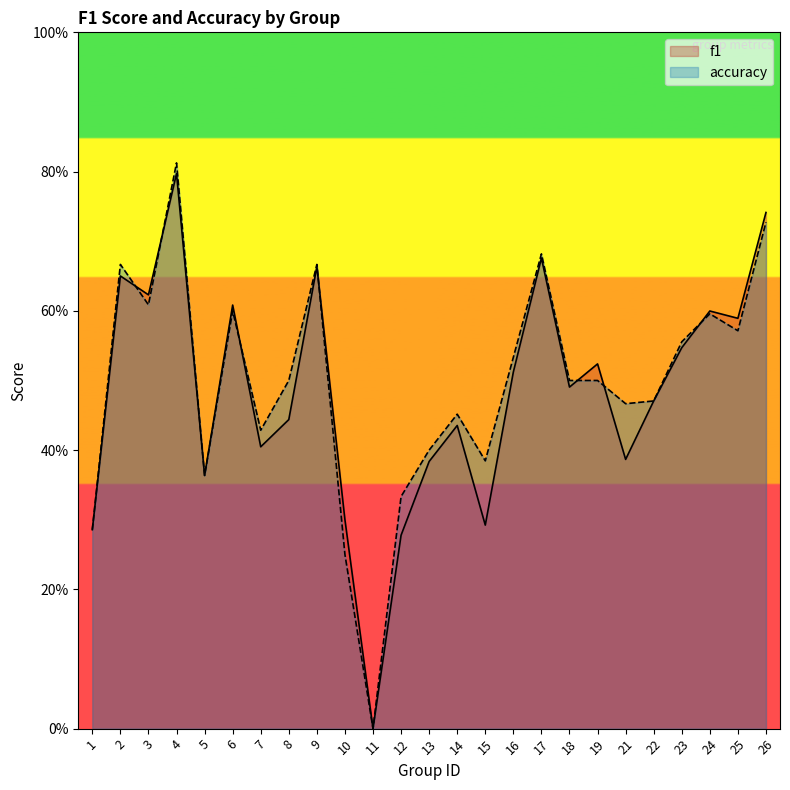

What is the difference between the accuracy values at 5 and 14?

0.1